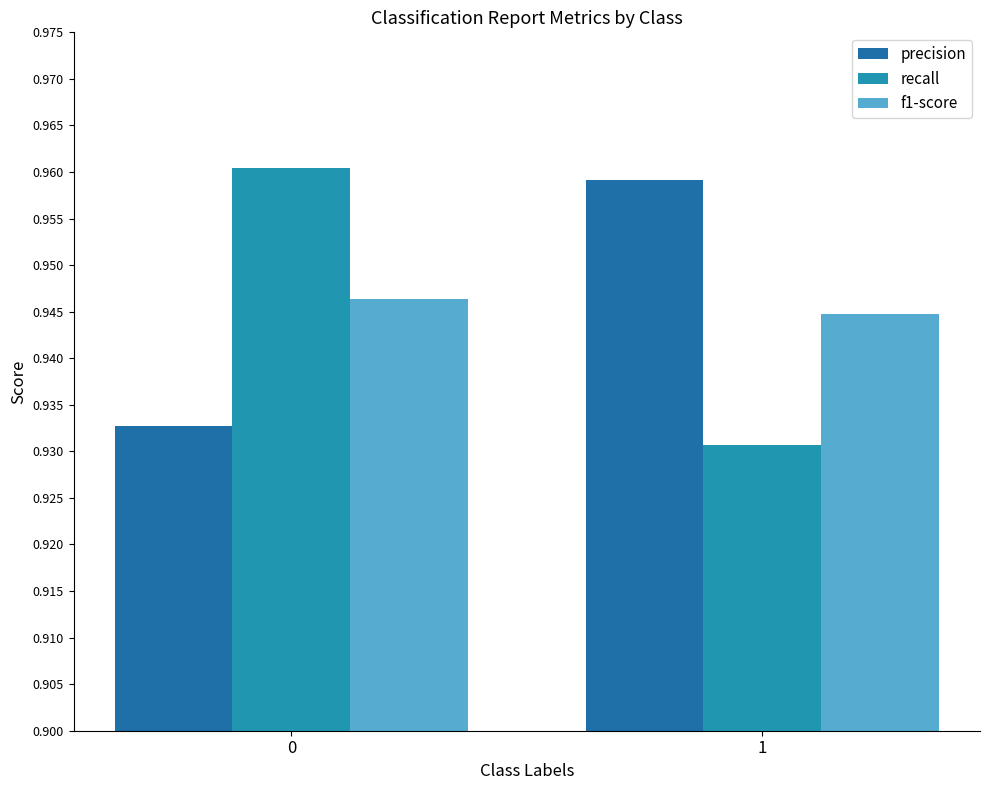

What is the minimum value for f1-score?

0.9